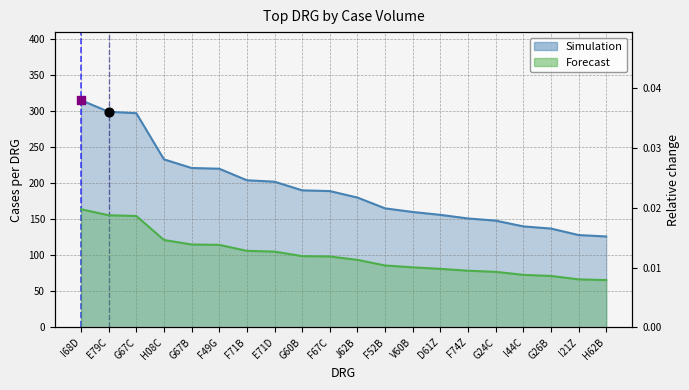

Is the value of Faelle at V60B greater than the value of Prozent at G26B?

Yes